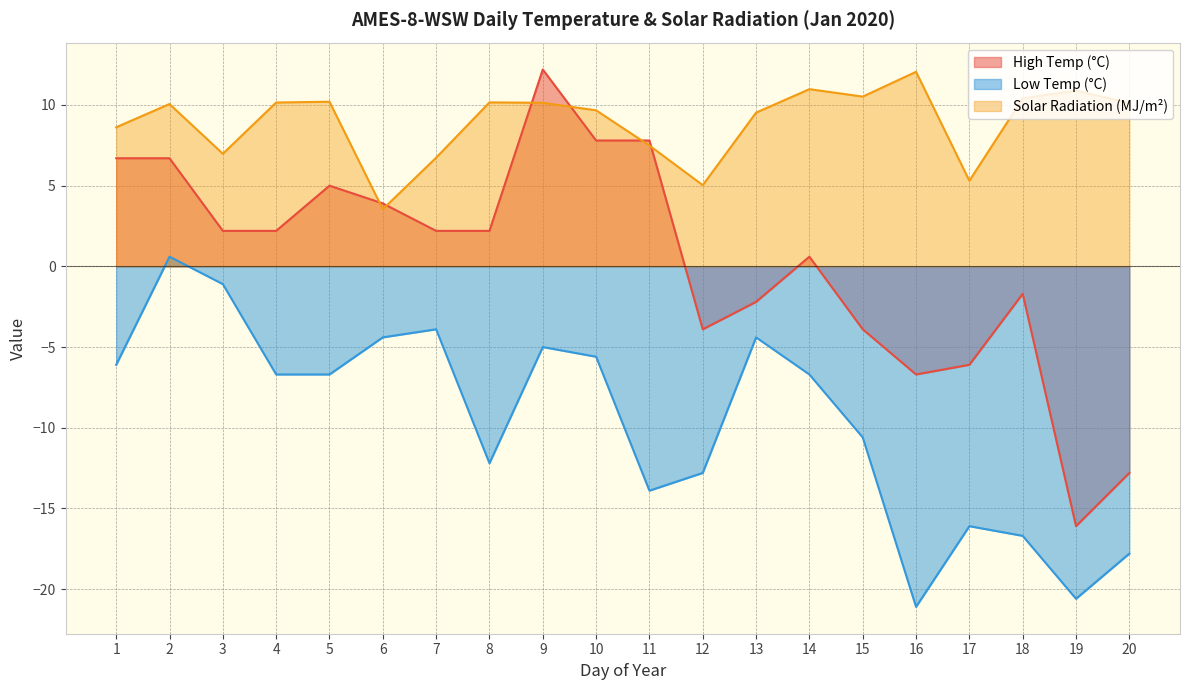

True or false: High Temp (°C) and Low Temp (°C) cross at least once.

False